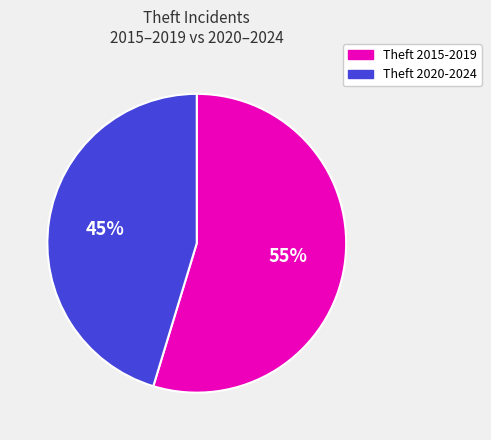

Is there any slice that represents more than half of the pie?

Yes